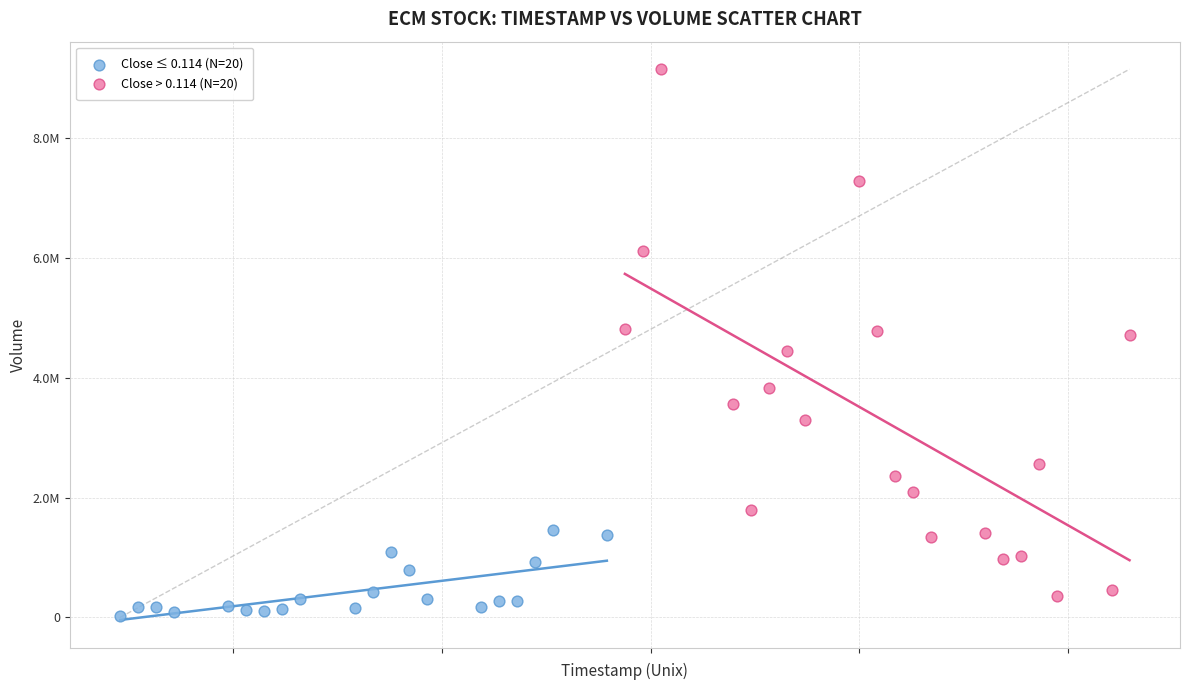

Which series reaches the maximum Y coordinate?

Close > 0.114 (N=20)